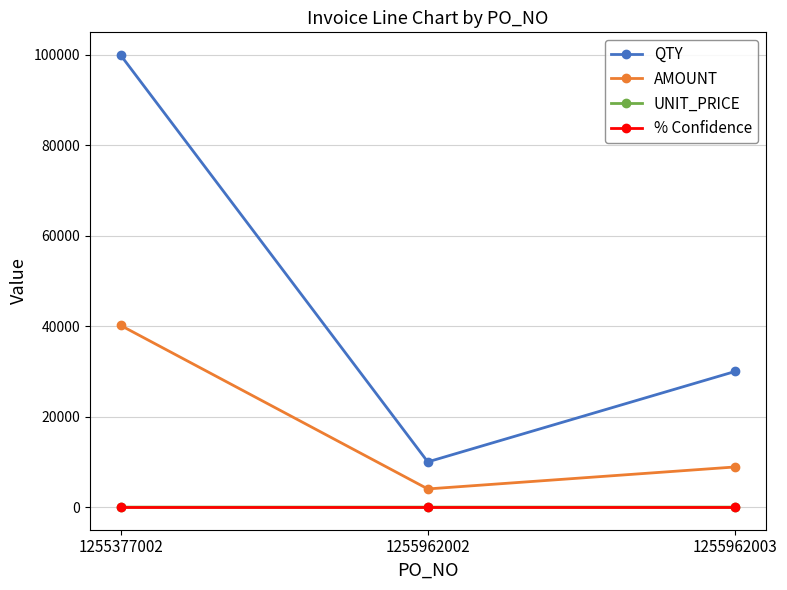

Is the value of % Confidence at 1255962002 greater than the value of QTY at 1255962002?

No